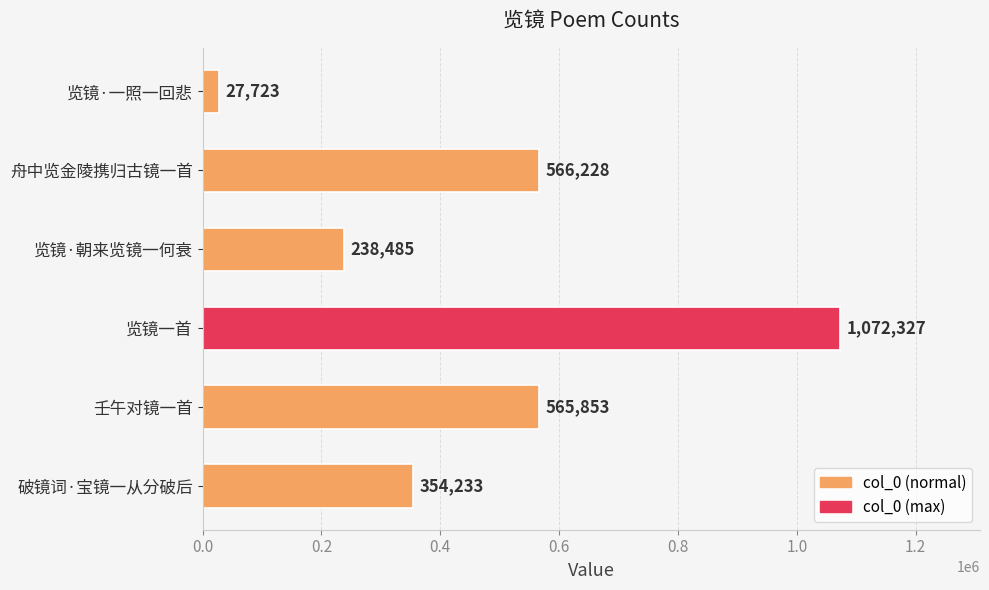

What is the average value?

470808